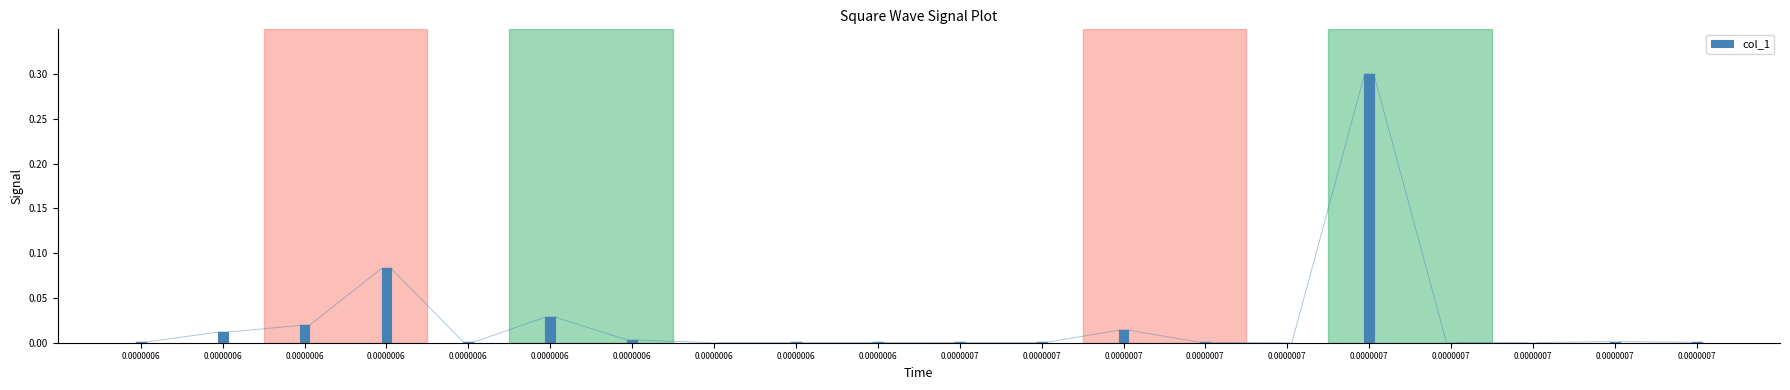

The chart shows a value of 0.0 at 0.0000006. True or false?

True